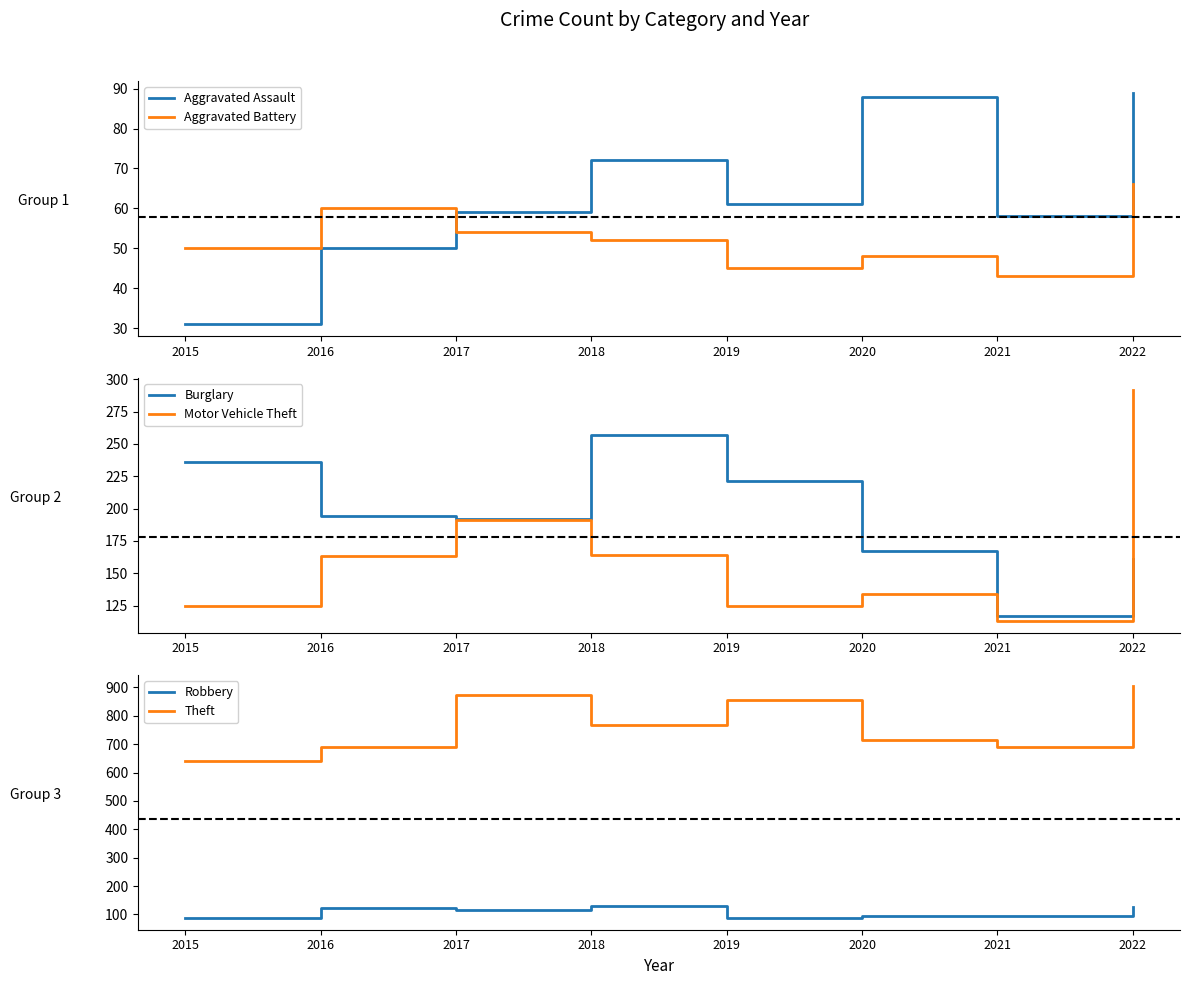

Rank the series at 2018 from highest to lowest value.

Theft, Burglary, Motor Vehicle Theft, Robbery, Aggravated Assault, Aggravated Battery